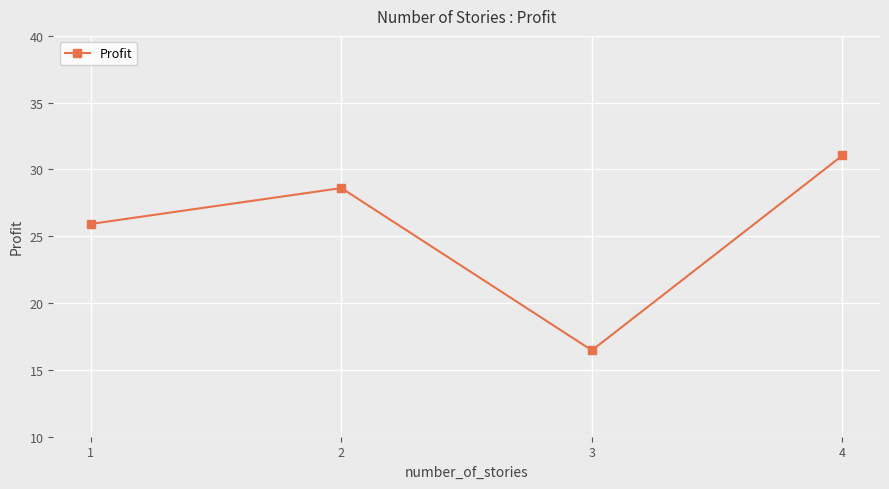

Is it true that the value at 4 is 54.9?

False